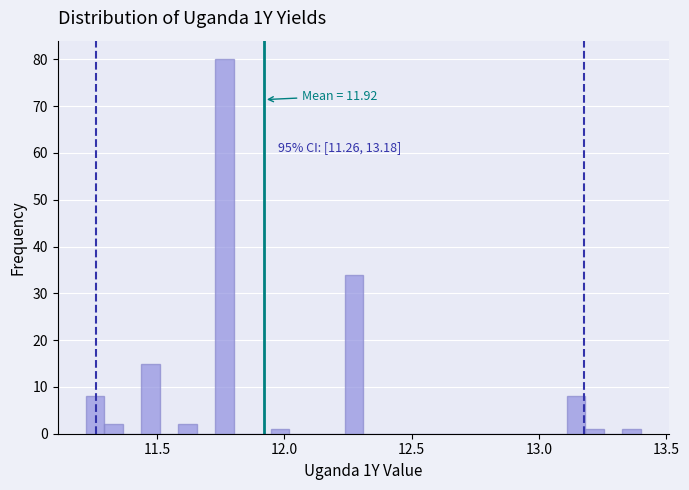

Read against the x-axis, roughly where is the centre of the tallest bar?

11.75